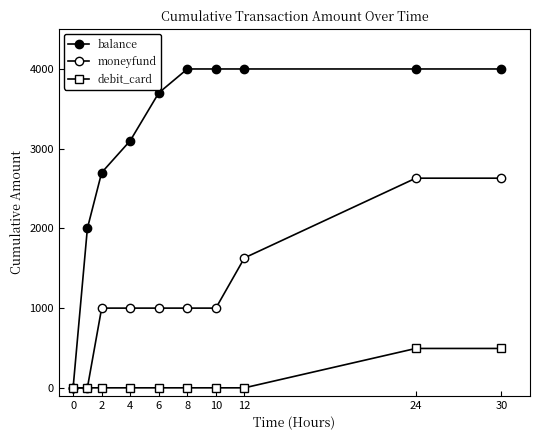

How many distinct data groups are displayed?

3